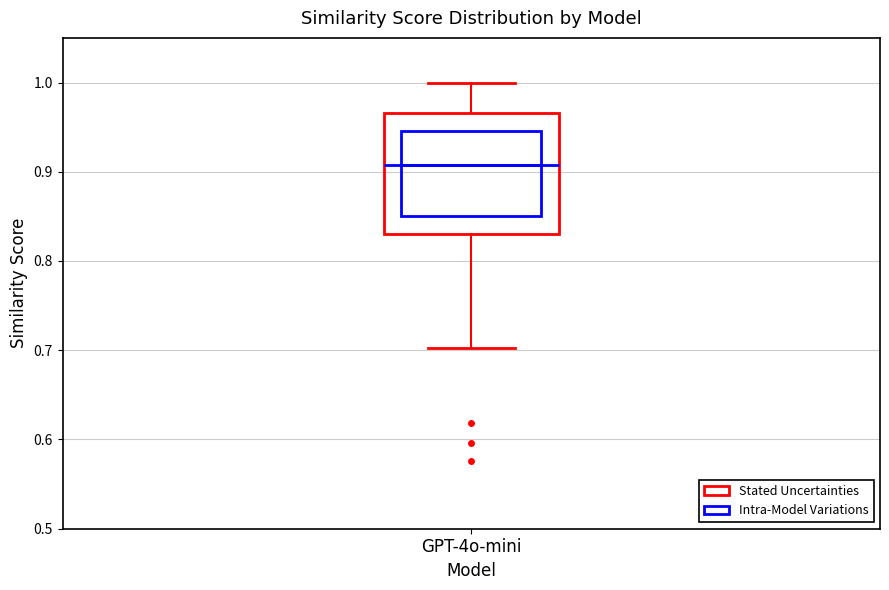

Where does the upper whisker of the box for GPT-4o-mini end on the y-axis? The values are not printed on the chart, so give them approximately, as read against the axis.

1.00